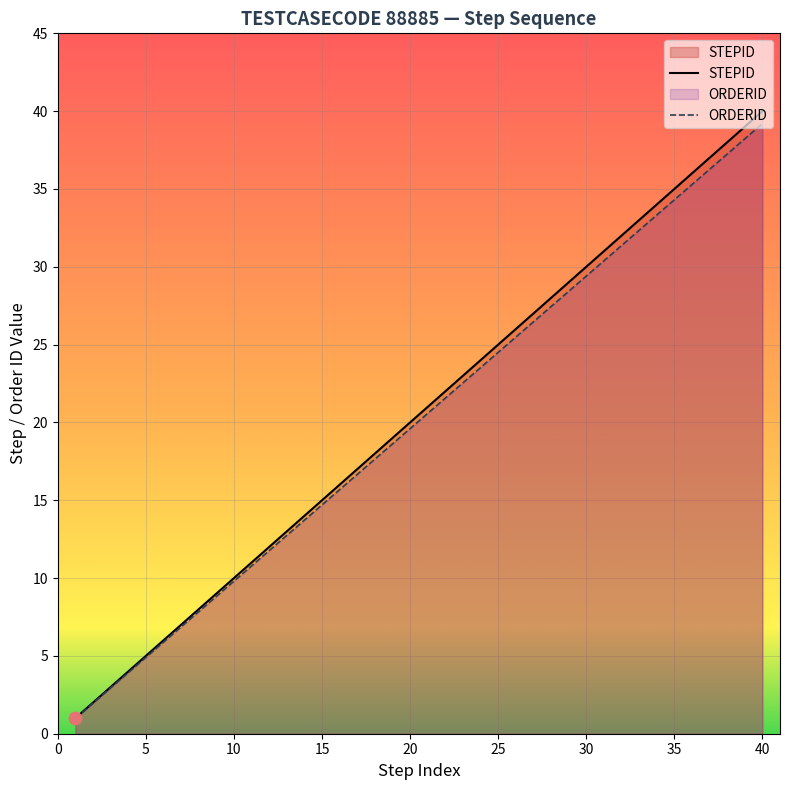

What is the total value across all series at 20?

39.6